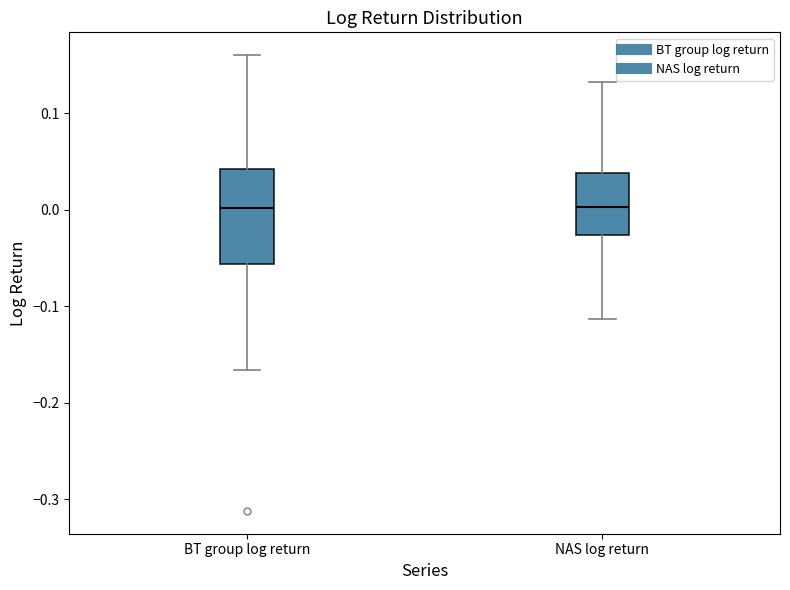

Comparing the boxes themselves (not the whiskers), which one is the tallest?

BT group log return